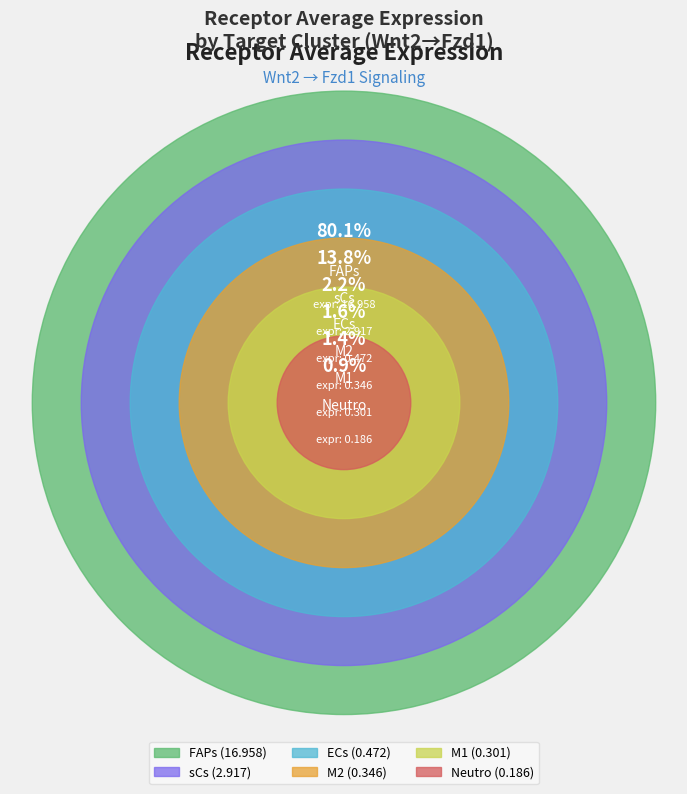

Which slice is the largest?

FAPs